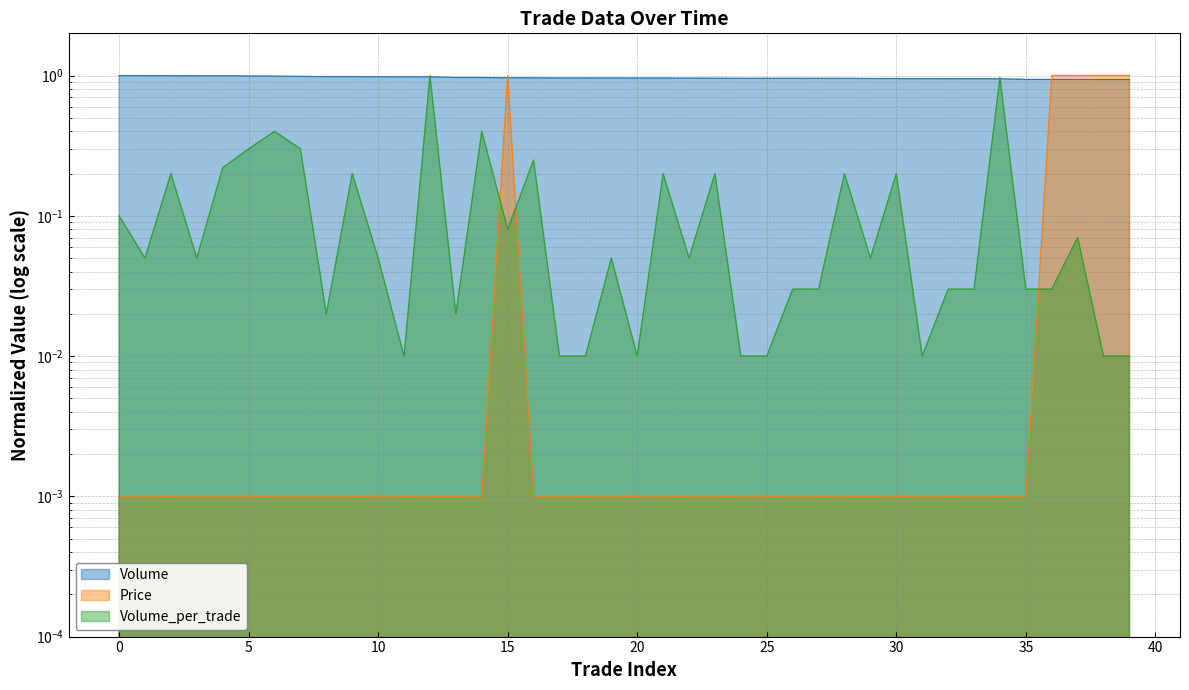

List the labels in order of Price value, smallest first.

0, 1, 2, 3, 4, 5, 6, 7, 8, 9, 10, 11, 12, 13, 14, 16, 17, 18, 19, 20, 21, 22, 23, 24, 25, 26, 27, 28, 29, 30, 31, 32, 33, 34, 35, 15, 36, 37, 38, 39